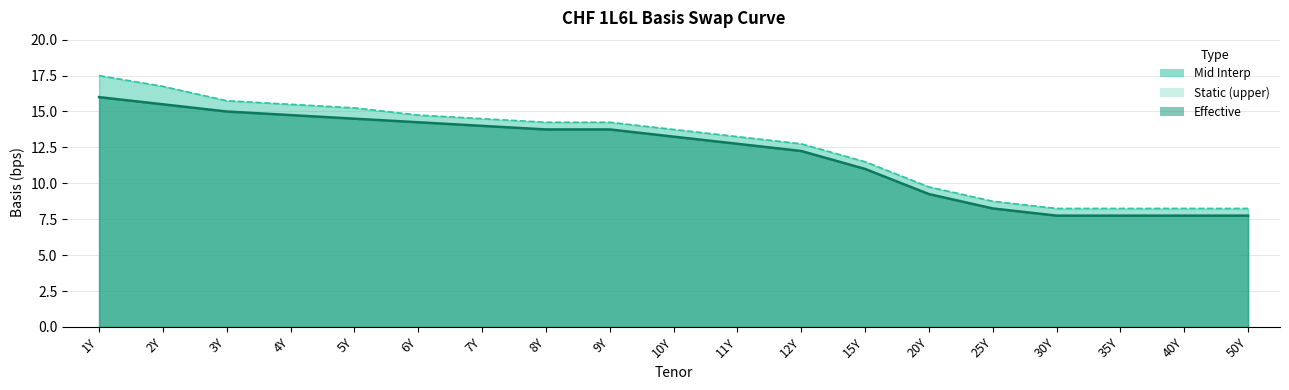

Is it true that Static (line) equals 14.5 at 7Y?

True